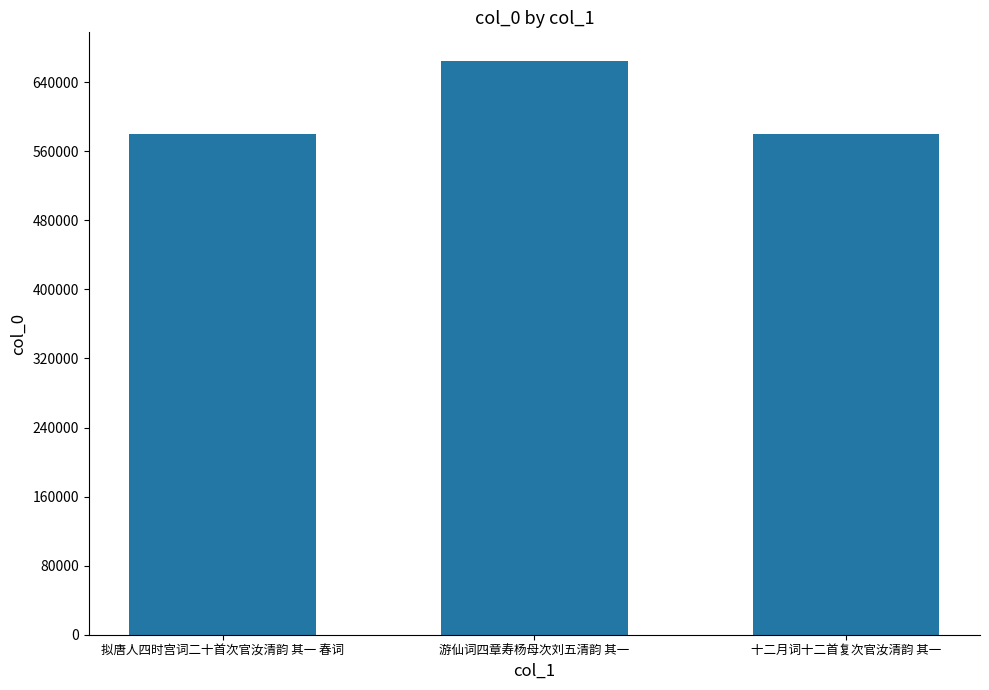

What is the value of the 3rd bar from the left?

579825